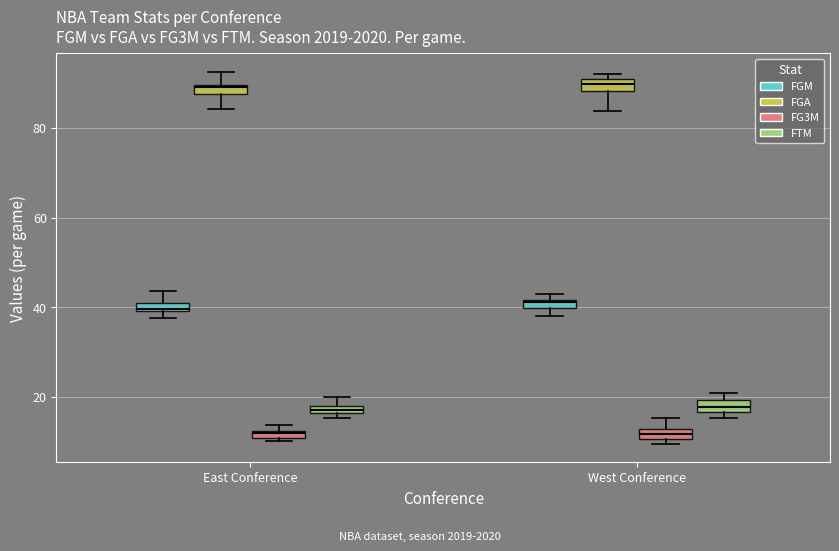

Which series has the largest total across all categories?

FGA